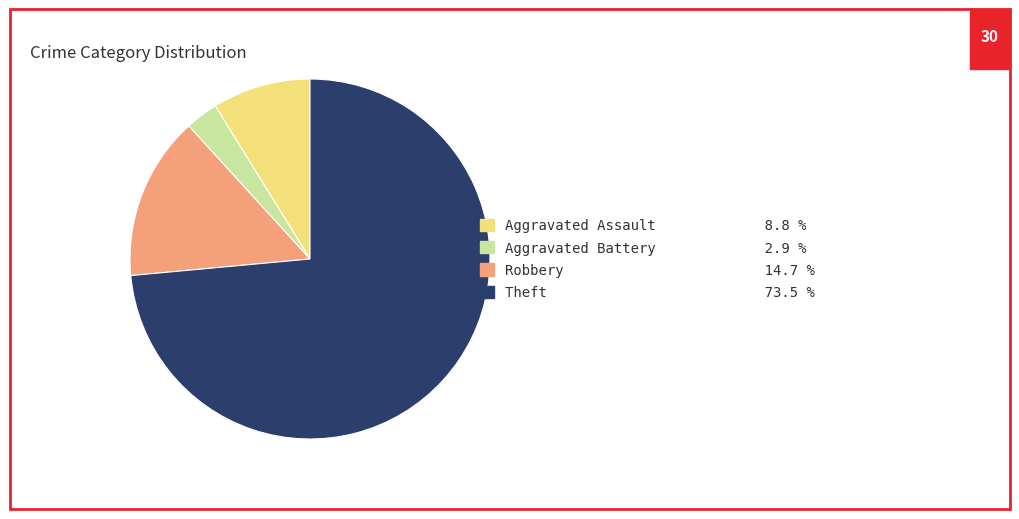

Rank the categories by value from highest to lowest.

Theft, Robbery, Aggravated Assault, Aggravated Battery